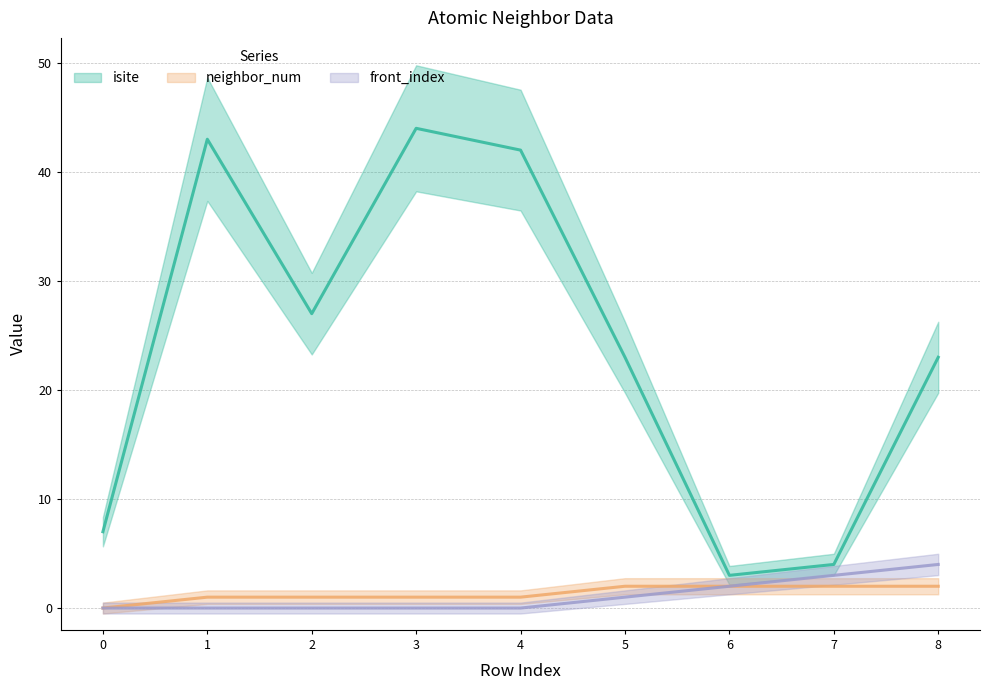

How many values in the neighbor_num series exceed 1?

4